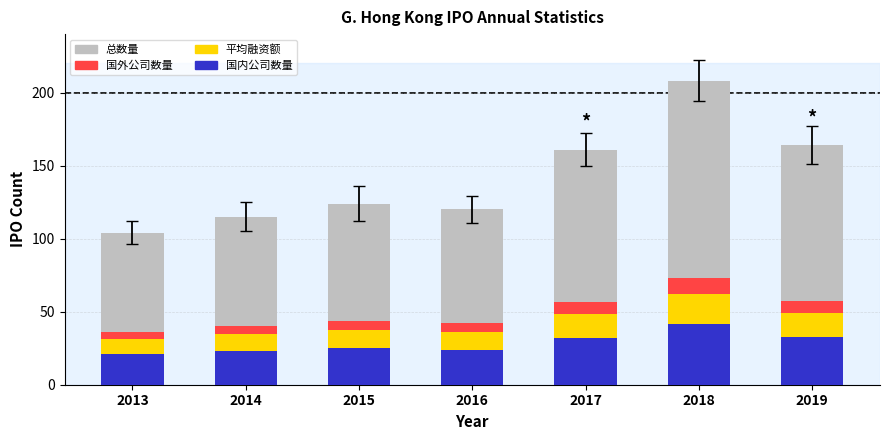

Which category has the lowest value across all series?

2013